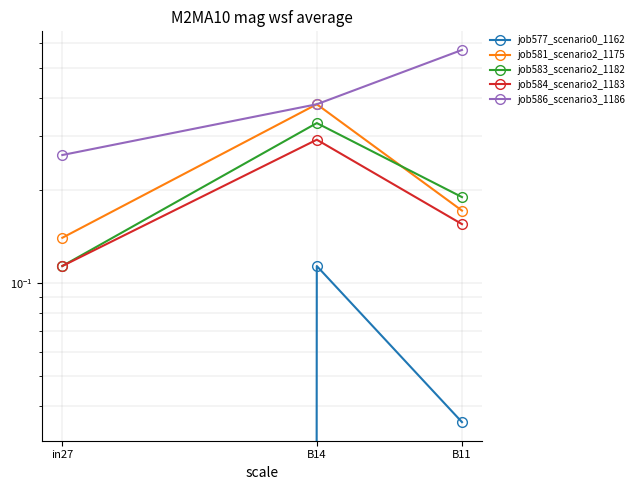

What is the average value of the job583_scenario2_1182 series?

0.2